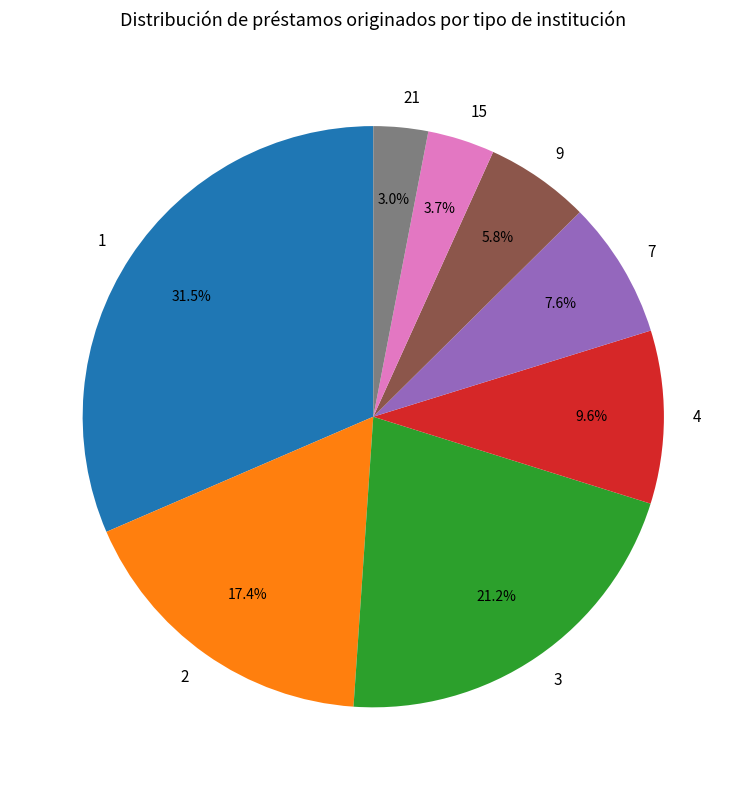

Between 9 and 7, which is larger?

7